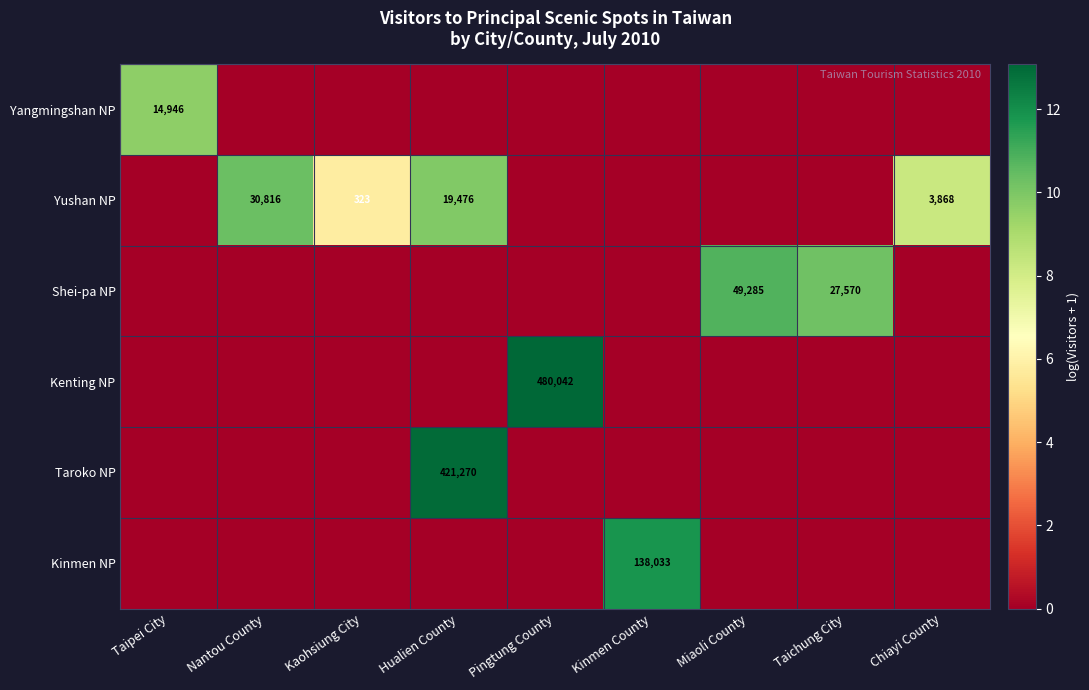

True or false: Kenting NP has a value of 480042 at Pingtung County.

True